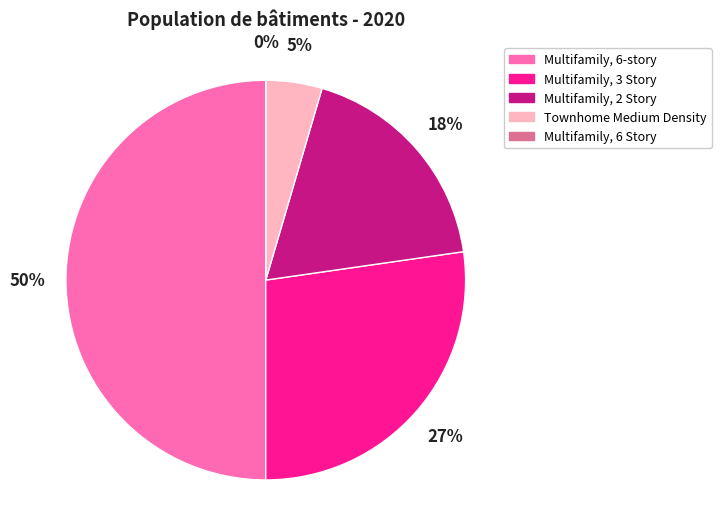

To the nearest percent, what percentage of the pie is Multifamily, 2 Story?

18%